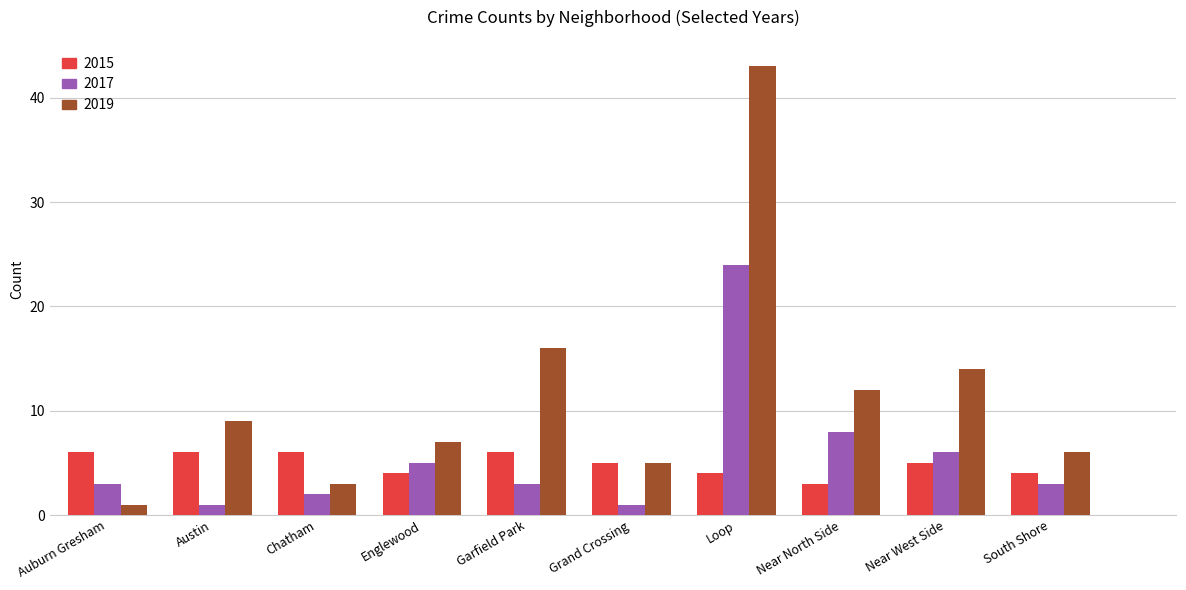

Which series changed the most between Garfield Park and South Shore?

2019